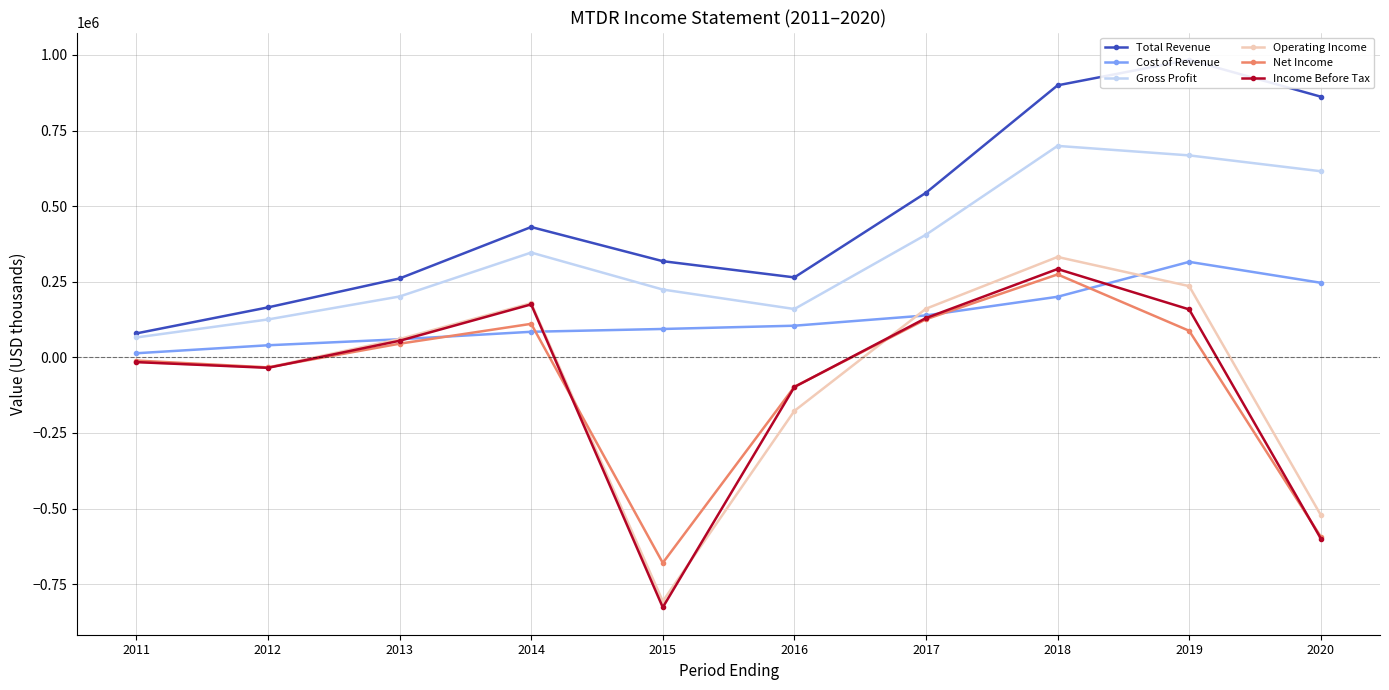

Reading right to left, extract all data points from this chart.

Total Revenue: 862100	983700	899600	544300	264400	318000	431000	260900	165200	79200
Cost of Revenue: 246600	315800	200300	138600	104600	93800	84500	59700	39900	13500
Gross Profit: 615500	667900	699300	405600	159800	224200	346500	201200	125300	65700
Operating Income: -521500	235500	332000	160800	-177200	-806700	179100	60400	-33400	-15300
Net Income: -593200	87800	274200	125900	-97400	-679800	110800	45100	-33300	-10600
Income Before Tax: -599200	158500	292100	129900	-98100	-826900	175100	54800	-34700	-15800